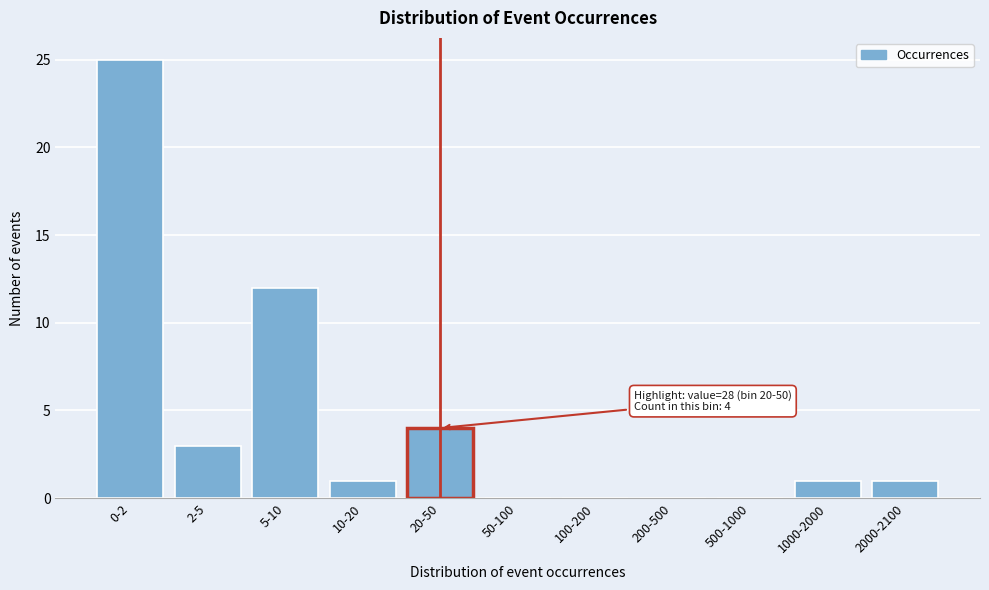

Reading left to right, what are all the values shown in this chart?

0-2=25	2-5=3	5-10=12	10-20=1	20-50=4	50-100=0	100-200=0	200-500=0	500-1000=0	1000-2000=1	2000-2100=1